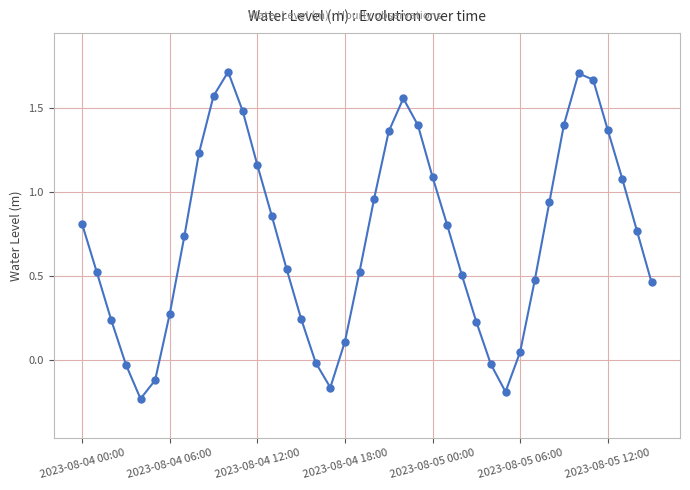

What is the difference between the maximum and minimum values?

1.9